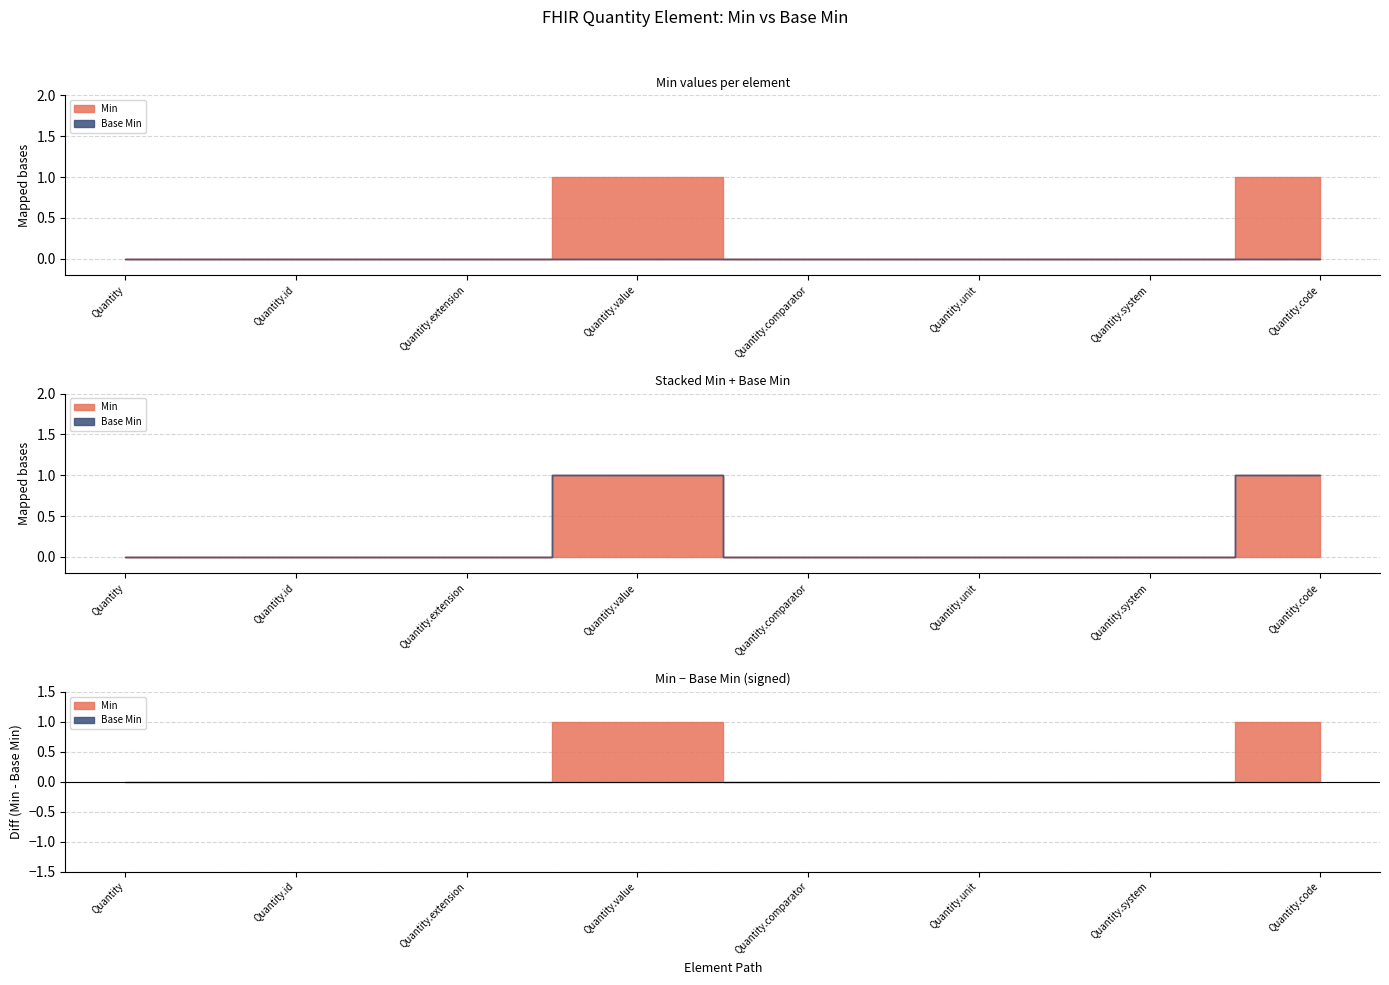

Which series changed the most between Quantity.value and Quantity.unit?

Min